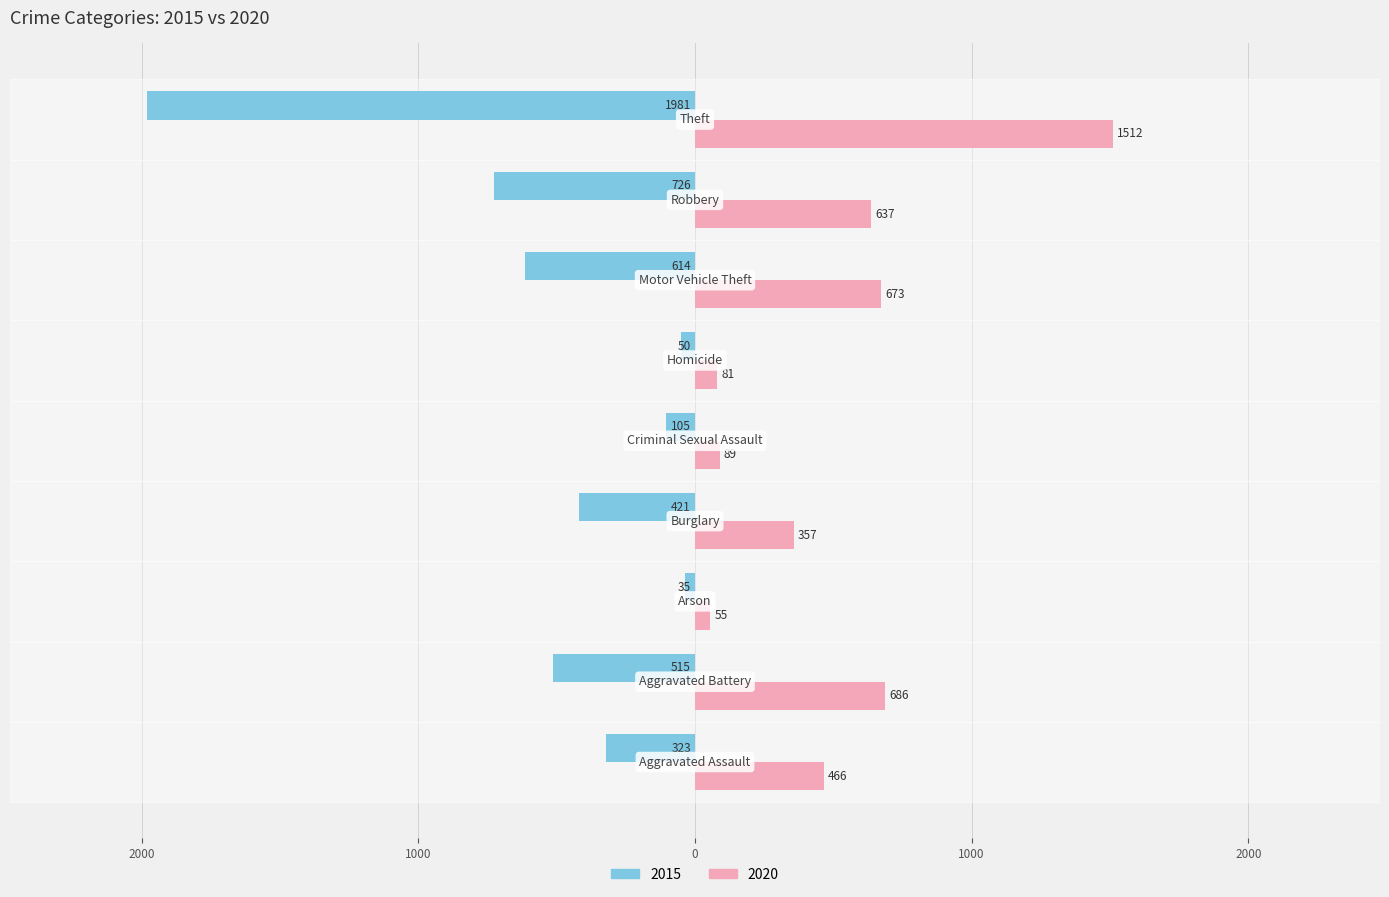

What are all the series names shown in the legend?

2015, 2020